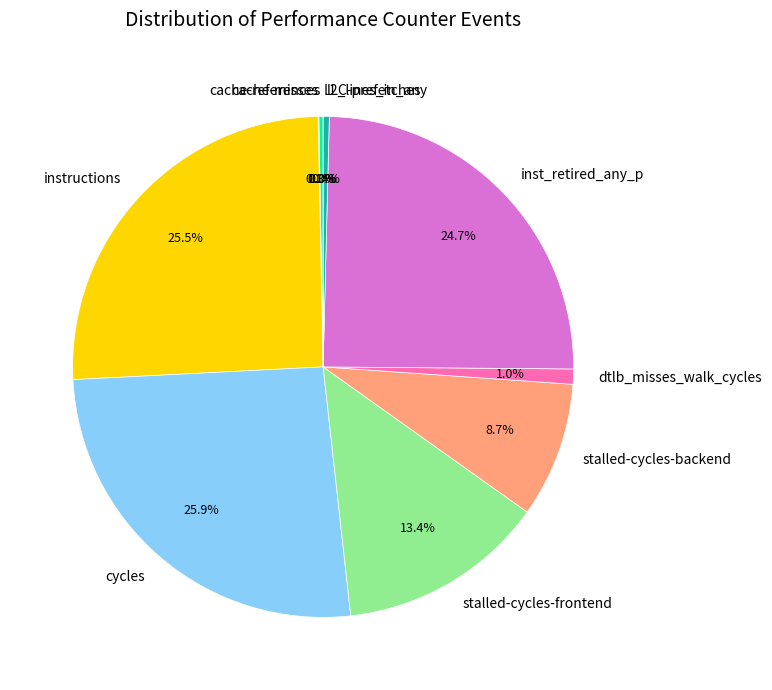

Does dtlb_misses_walk_cycles represent more than half of the total?

No